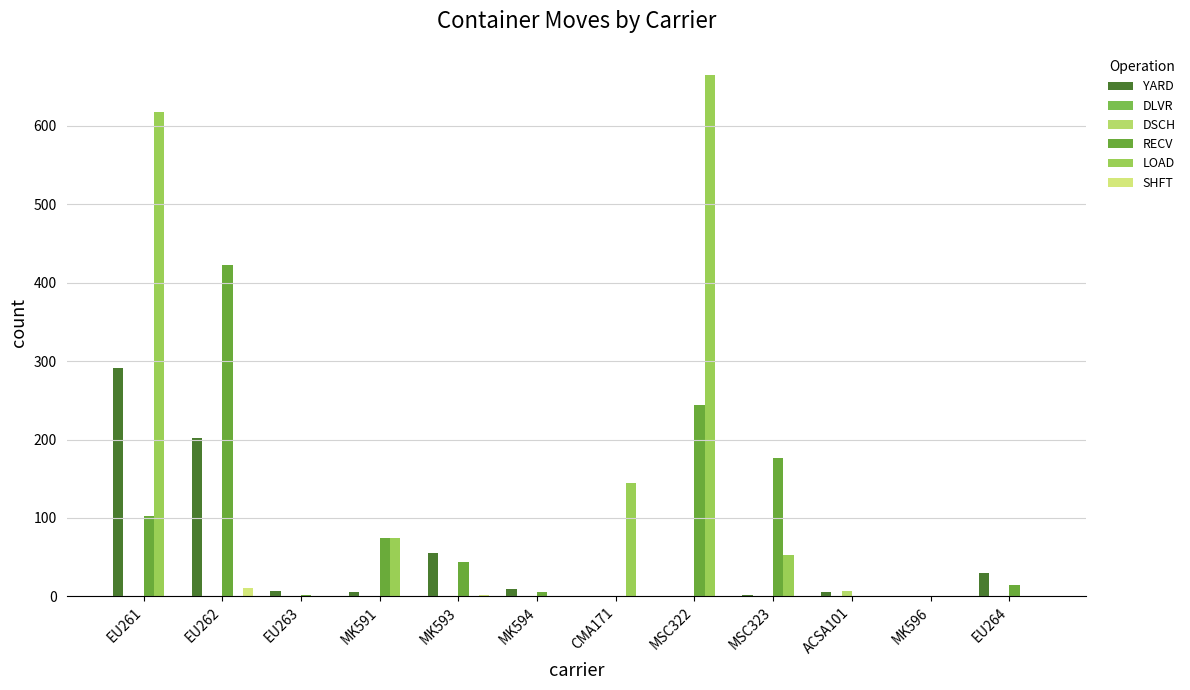

What is the total value across all series at MK591?

155